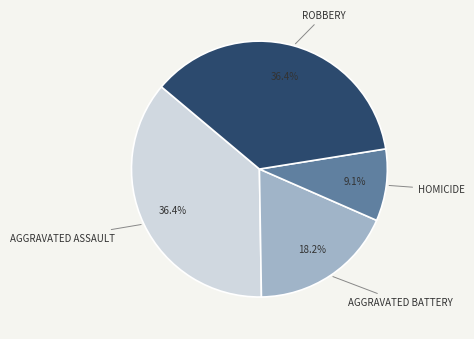

Does any single category account for the majority?

No